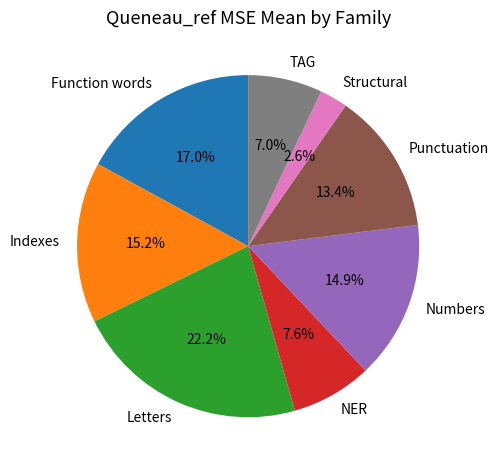

What is the smallest slice in the pie chart?

Structural